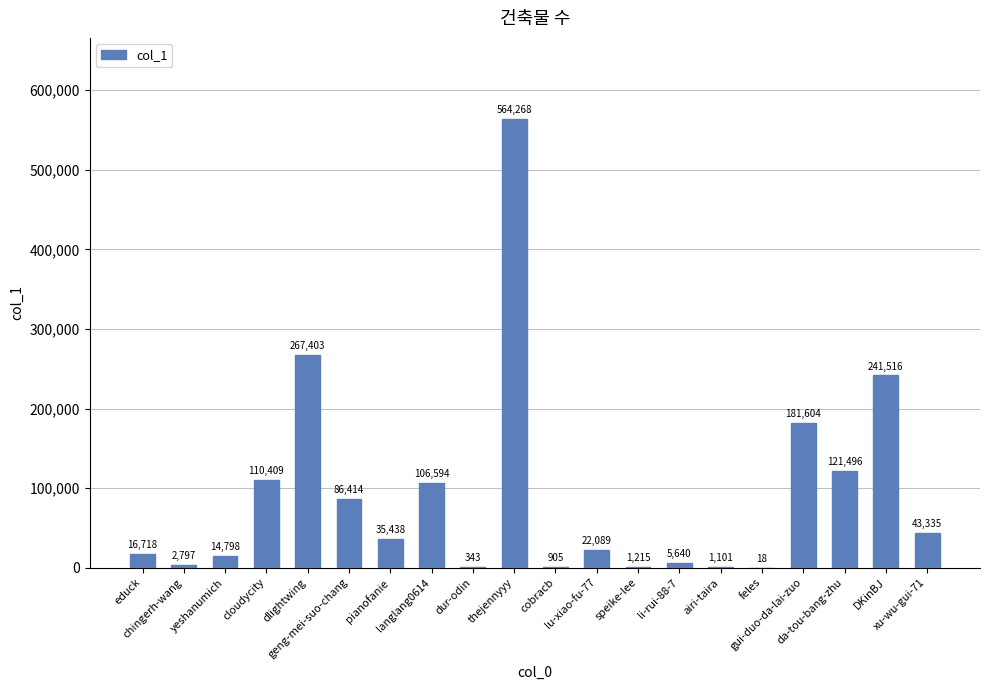

What is the change in value from dlightwing to li-rui-88-7?

-261763